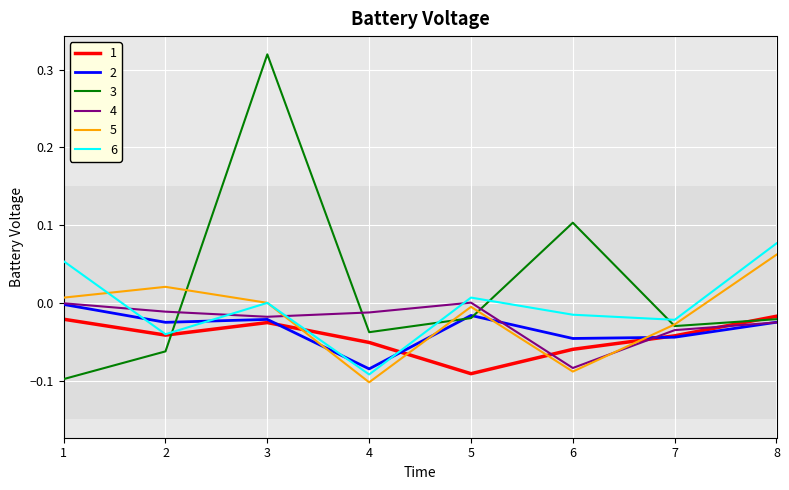

What is the difference between the maximum and minimum values in the 5 series?

0.2